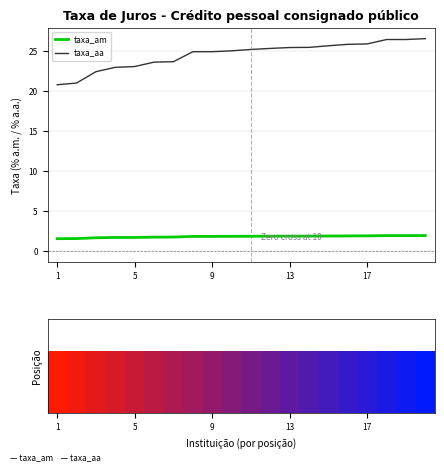

Is it true that taxa_aa equals 10.2 at 9?

False